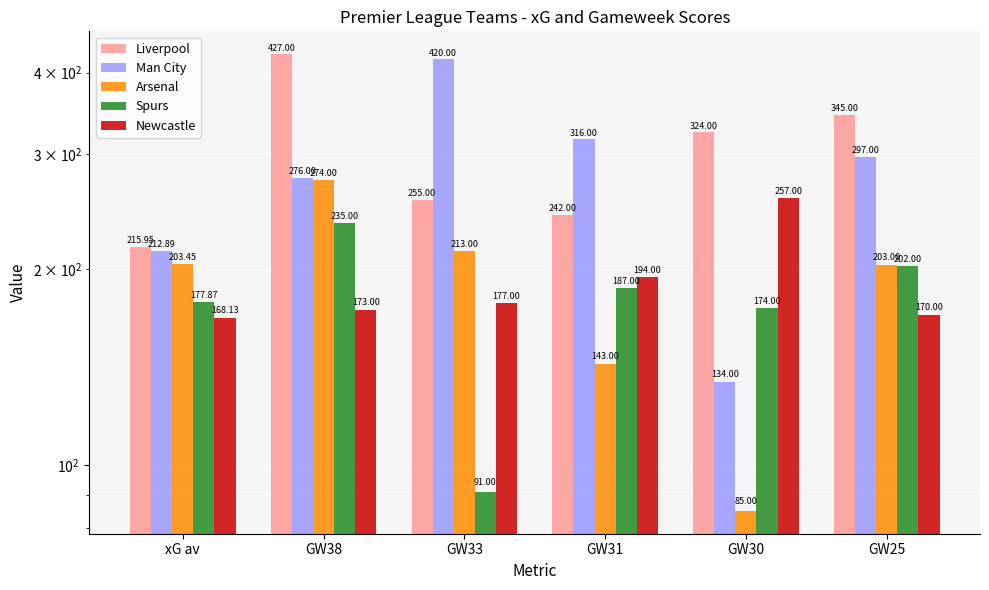

How many bars are there in each group?

5